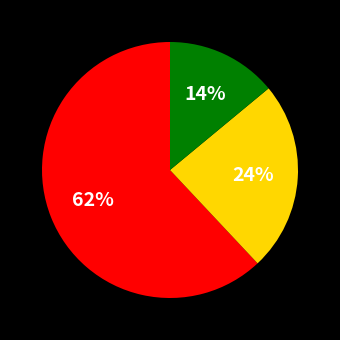

Count the number of slices in the pie.

3